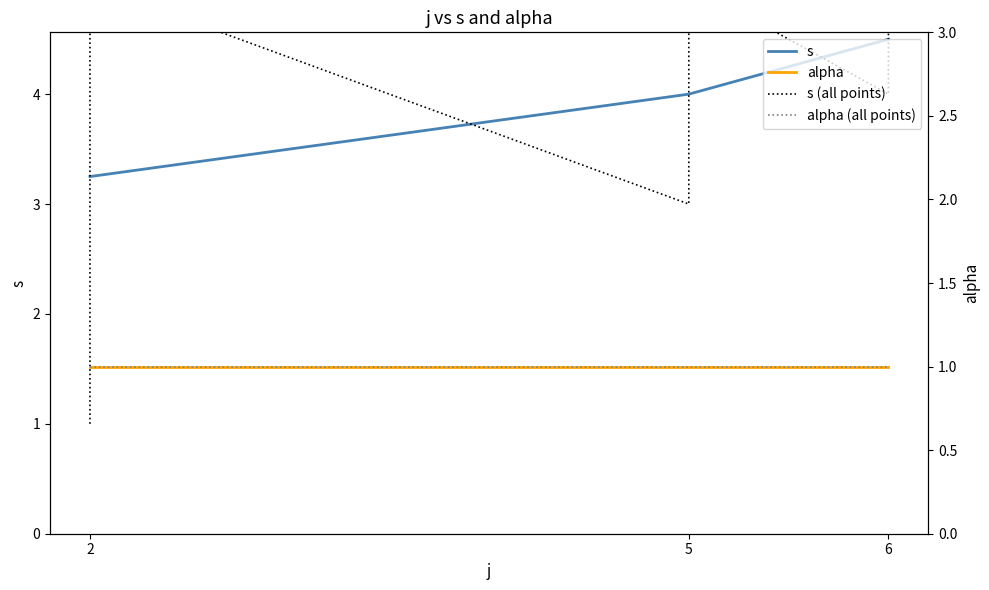

True or false: there are more than 1 points higher than both neighbors.

True